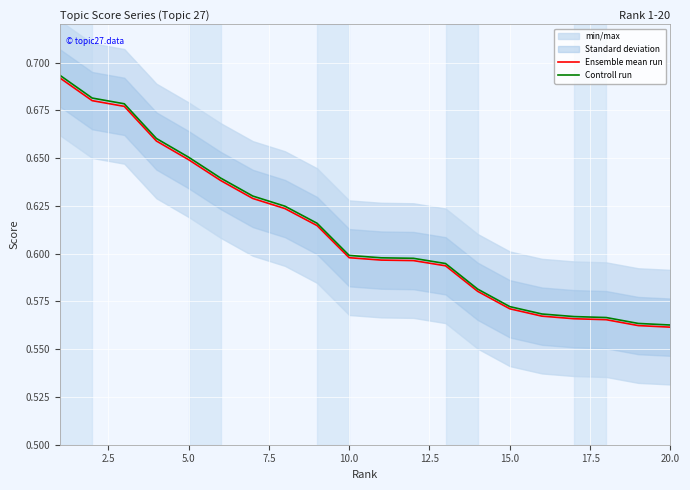

True or false: Ensemble mean run has a value of 0.8 at 20.0.

False